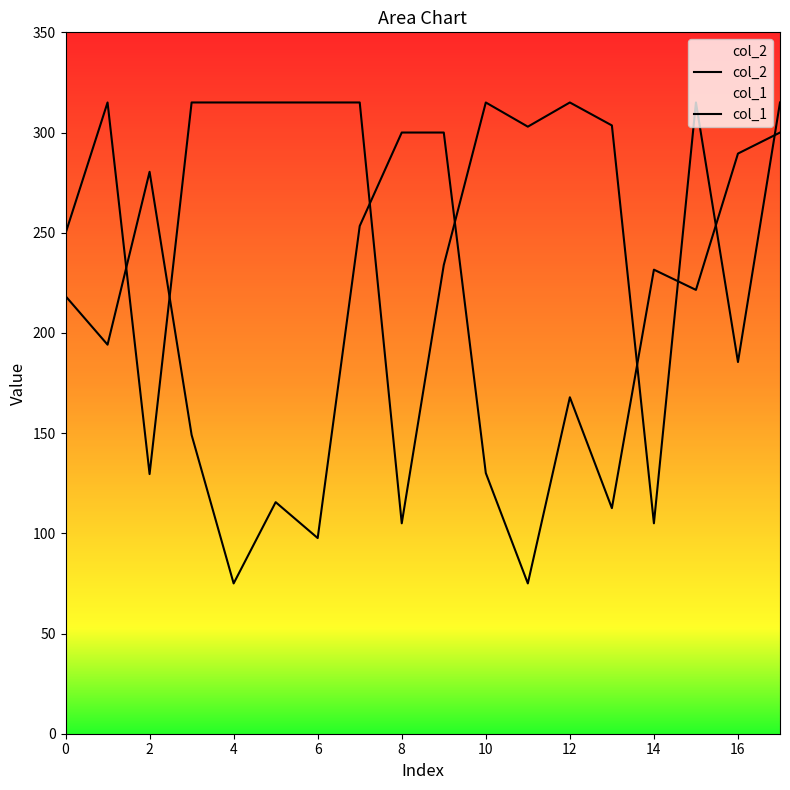

How many lines are shown in the chart?

2